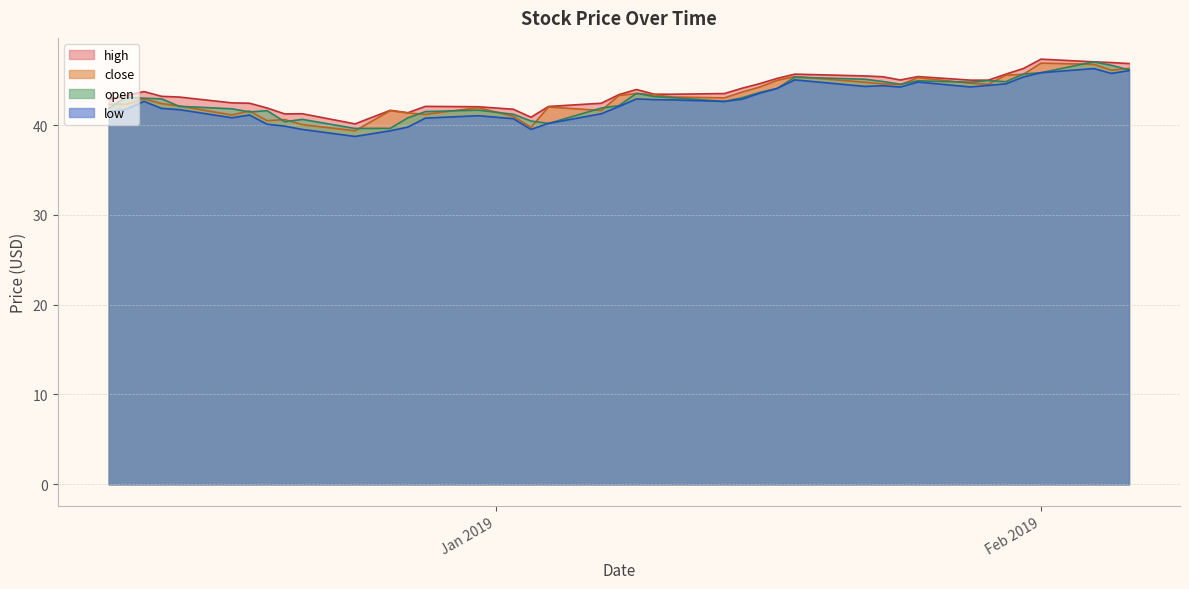

Does the chart have visible grid lines?

Yes